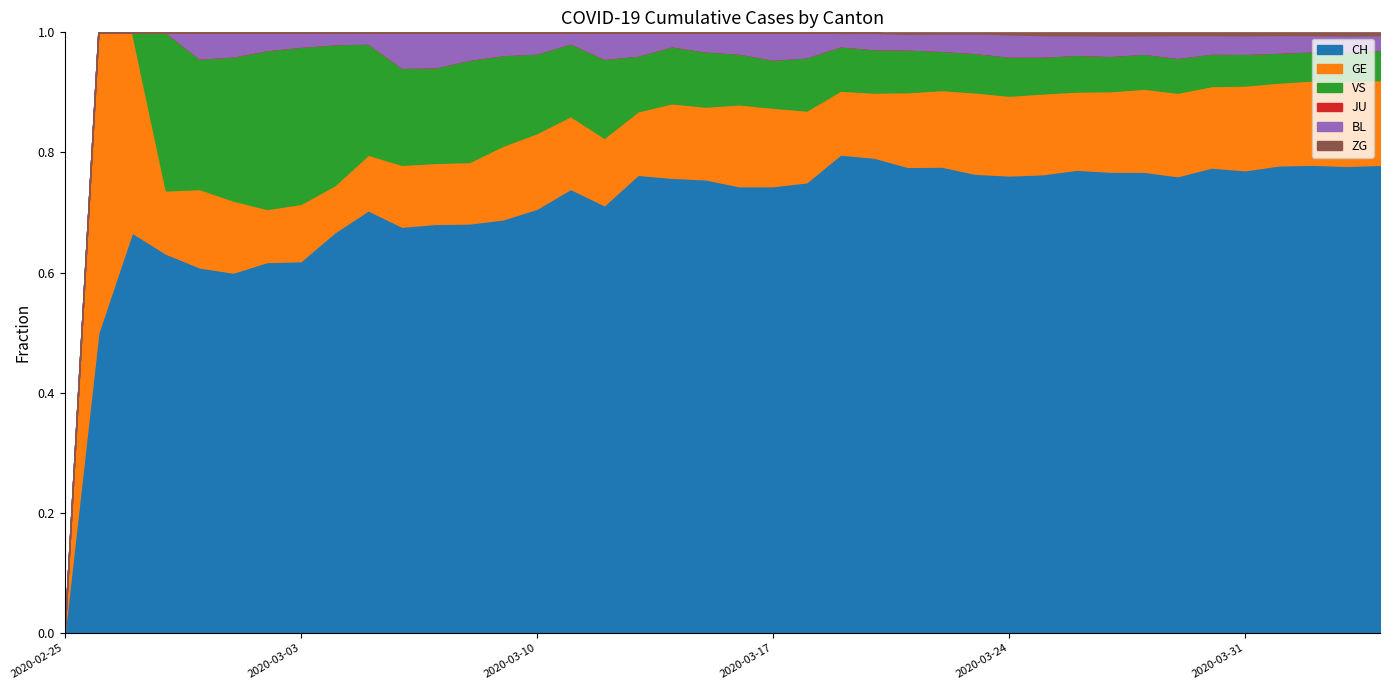

Which label corresponds to the largest value in the chart?

2020-04-02